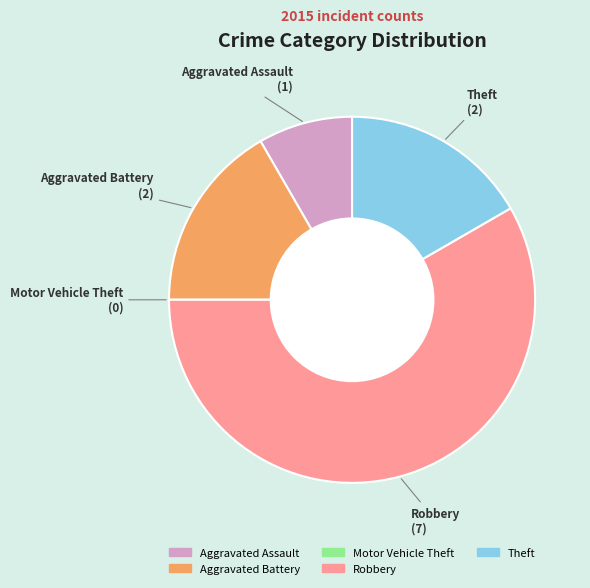

What is the largest slice in the pie chart?

Robbery